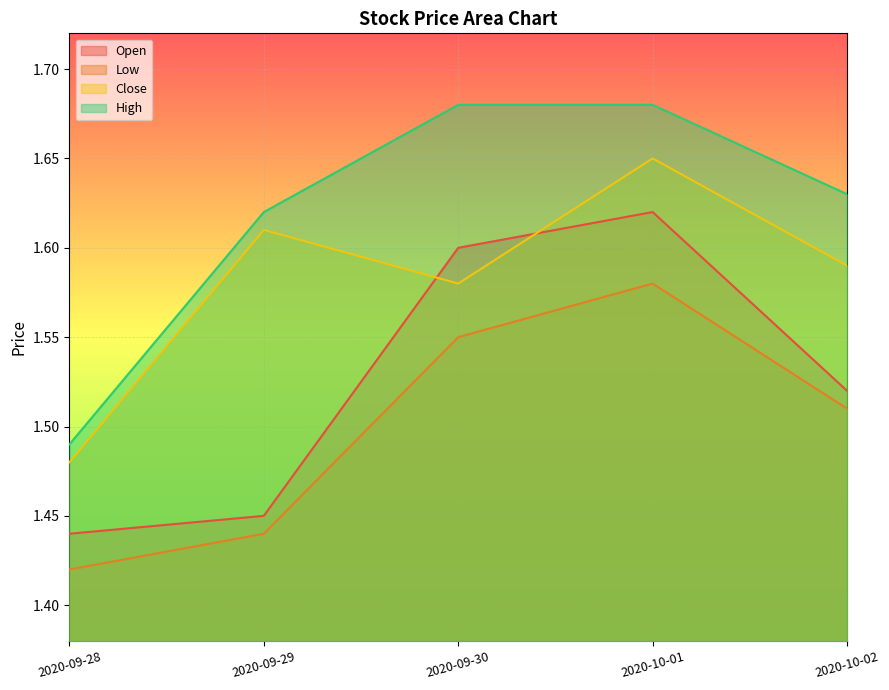

Which label corresponds to the smallest value in the chart?

2020-09-28